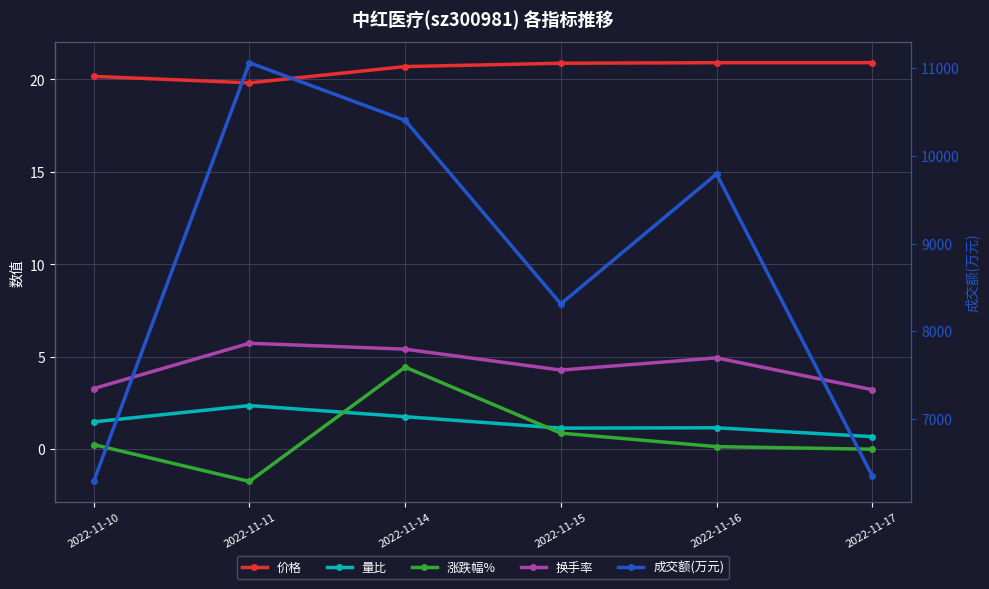

What is the greatest value displayed?

11063.0